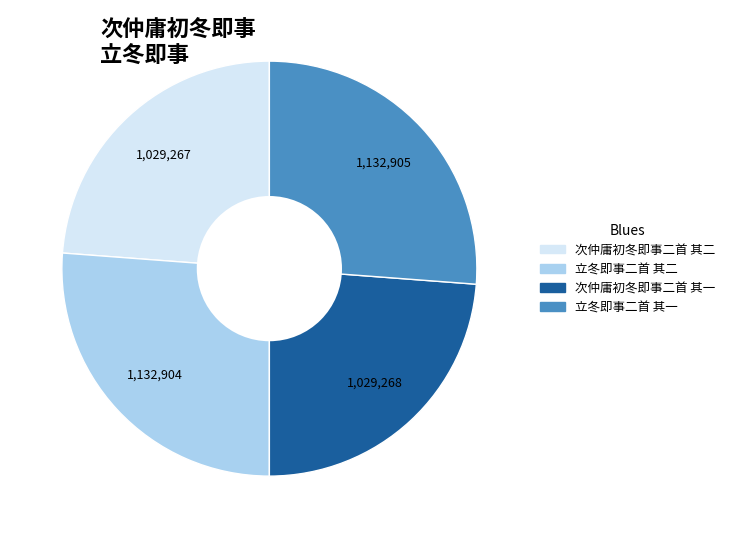

Do 立冬即事二首 其一 and 立冬即事二首 其二 together represent more than half of the pie?

Yes